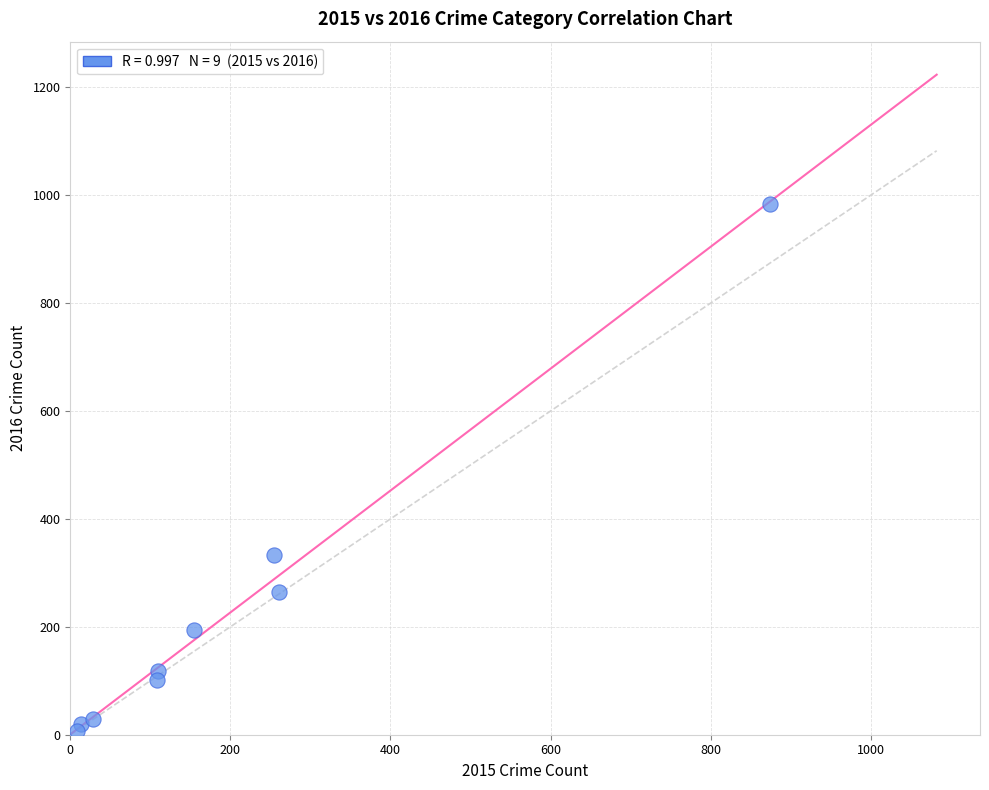

What Y value in the scatter plot is closest to 495?

333